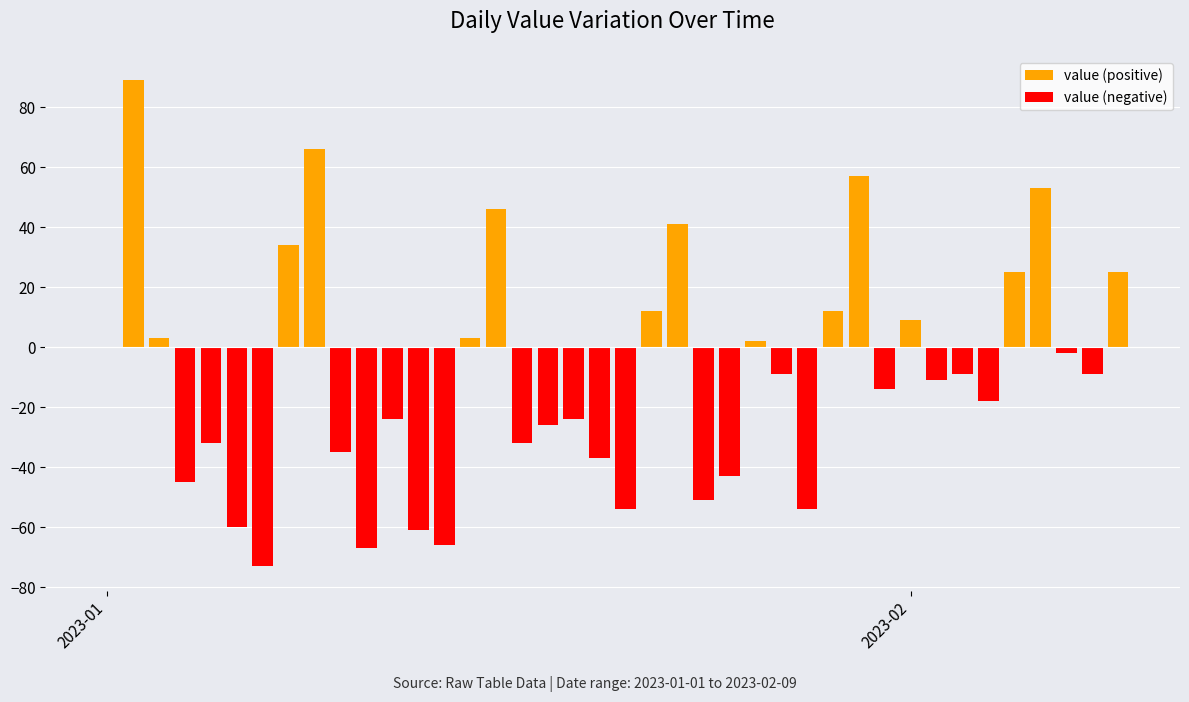

How many values in the value (negative) series are below -9?

20